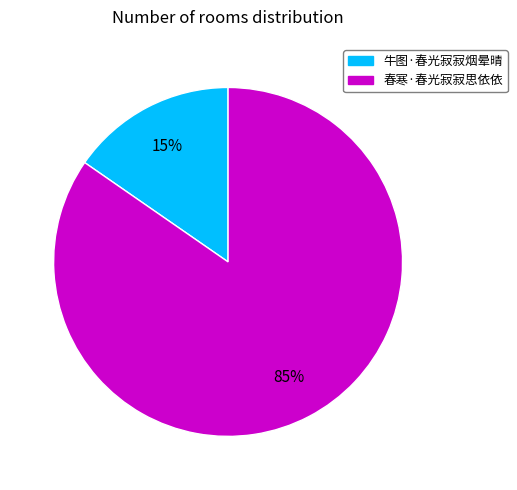

To the nearest percent, what is the average slice percentage?

50%